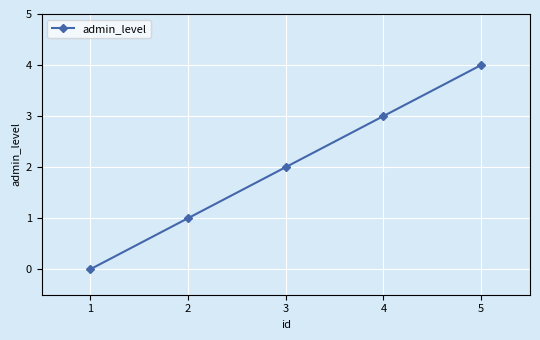

Reading left to right, extract all data points from this chart.

1=0	2=1	3=2	4=3	5=4